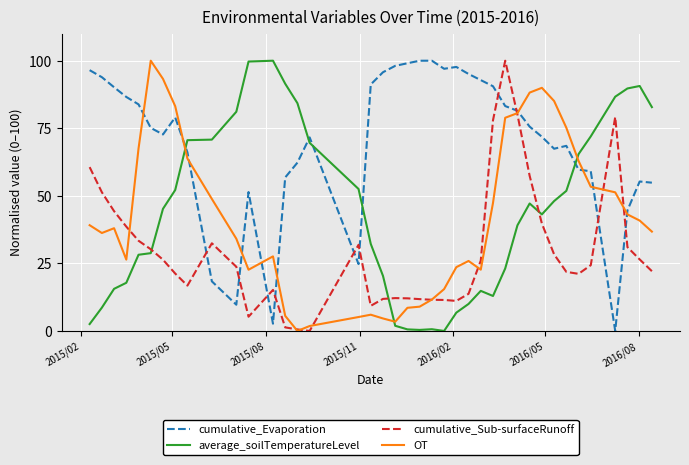

What are all the series names shown in the legend?

cumulative_Evaporation, average_soilTemperatureLevel, cumulative_Sub-surfaceRunoff, OT